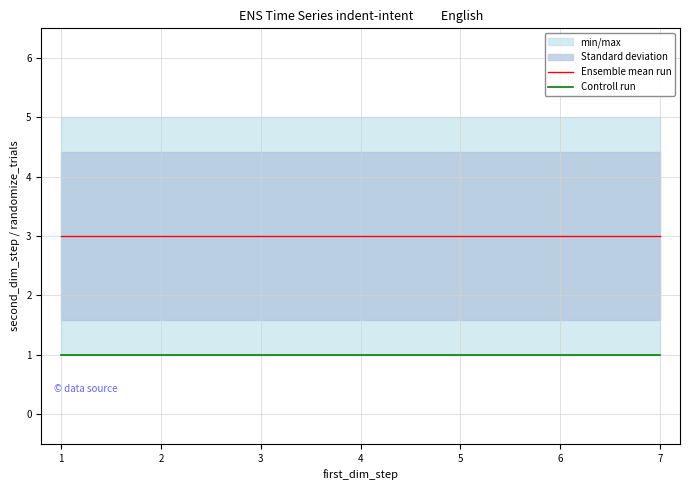

Reading left to right, list all the values displayed in this chart.

Ensemble mean run: 3	3	3	3	3	3	3
Controll run: 1	1	1	1	1	1	1